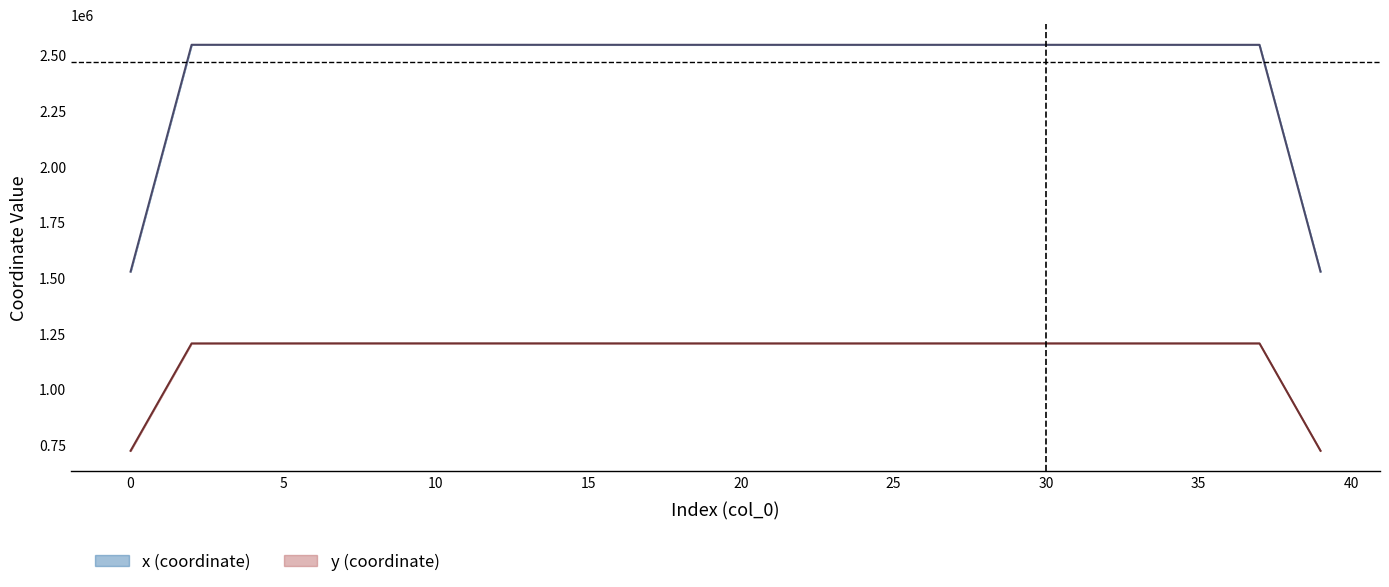

Is the value of x at 33 greater than the value of y at 36?

Yes